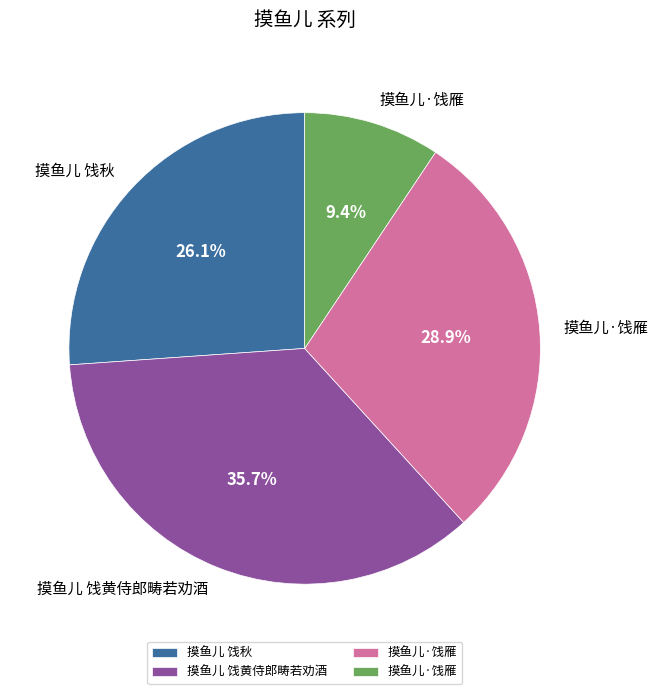

Is there a majority slice in this chart?

No